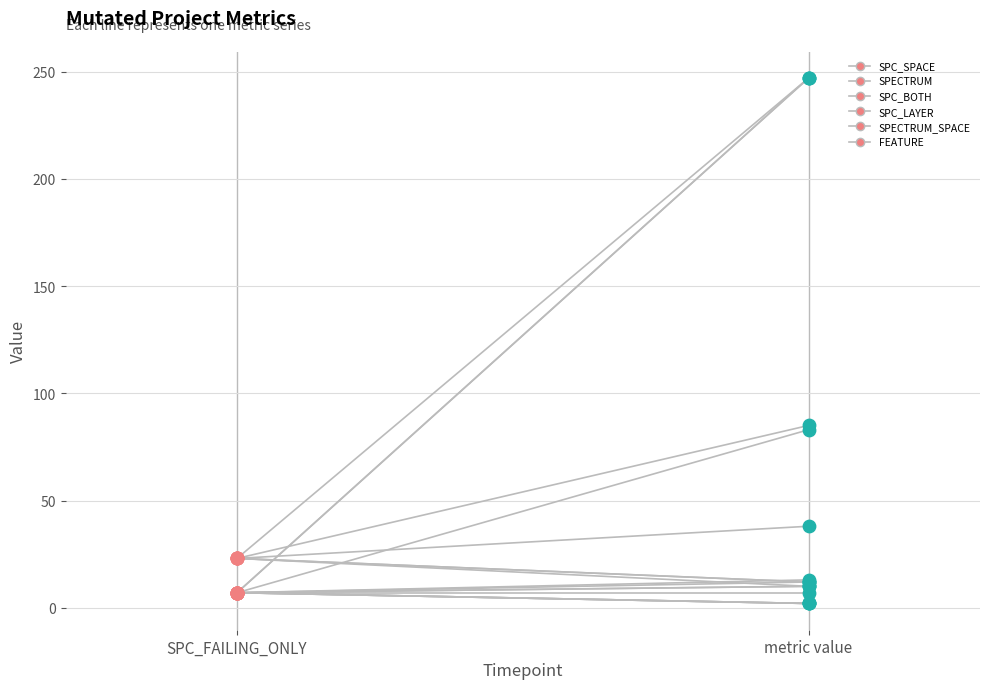

Which series reaches the maximum Y coordinate?

SPECTRUM_SPACE